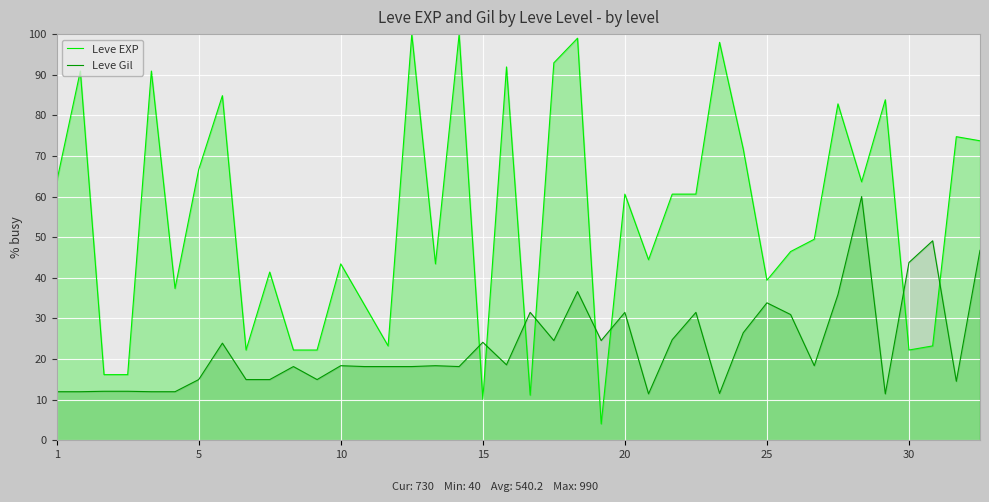

Where does the Leve EXP series first go above 60?

1